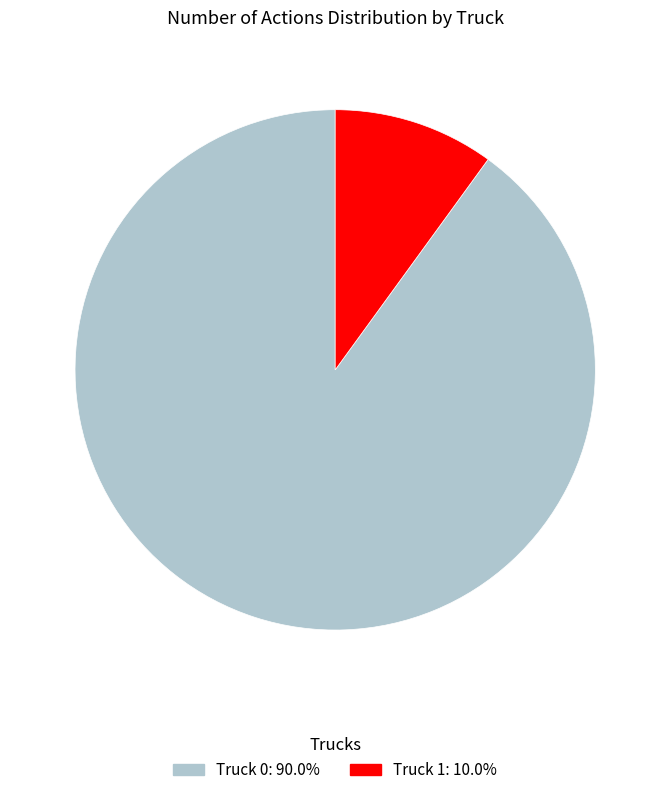

Rank the categories by value from highest to lowest.

Truck 0, Truck 1